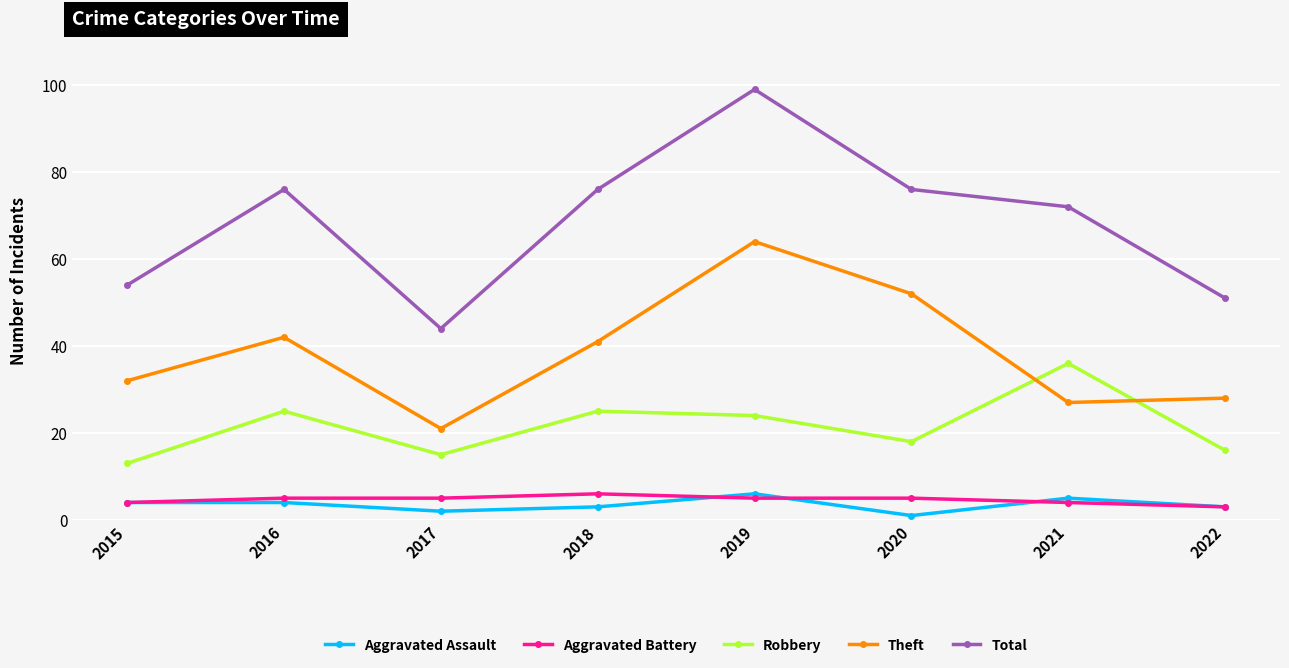

At which category is the sum across all series the highest?

2019